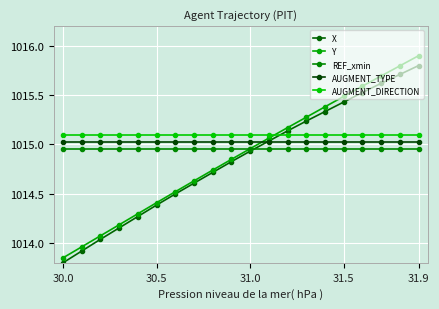

List the series in order of their peak value, highest first.

Y, X, AUGMENT_DIRECTION, AUGMENT_TYPE, REF_xmin